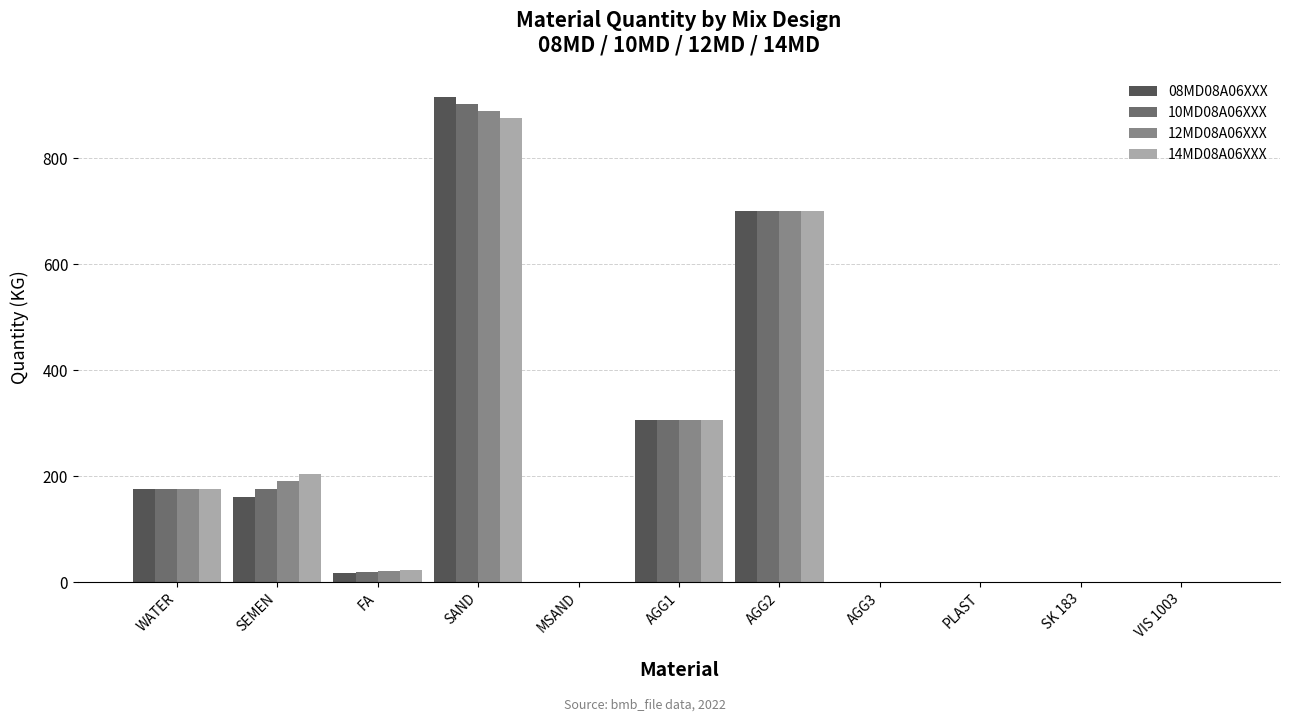

Is it true that 14MD08A06XXX equals 700.0 at AGG2?

True